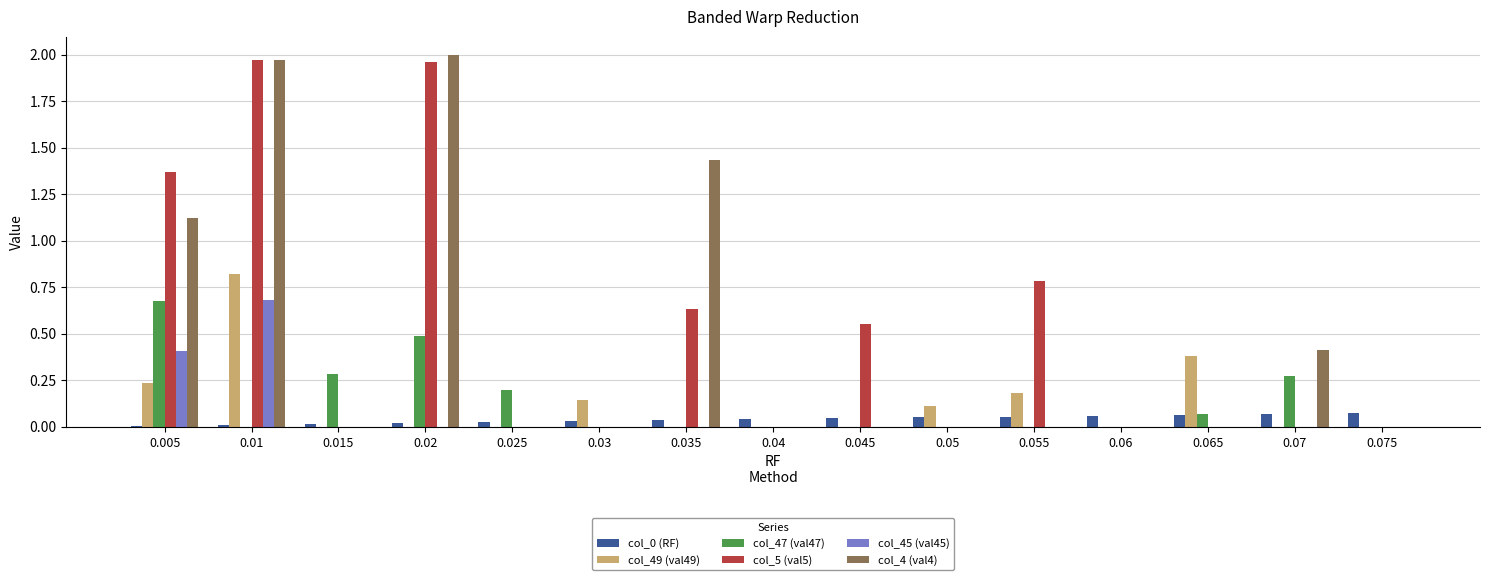

Is the value of col_0 (RF) at 0.025 greater than the value of col_4 (val4) at 0.02?

No